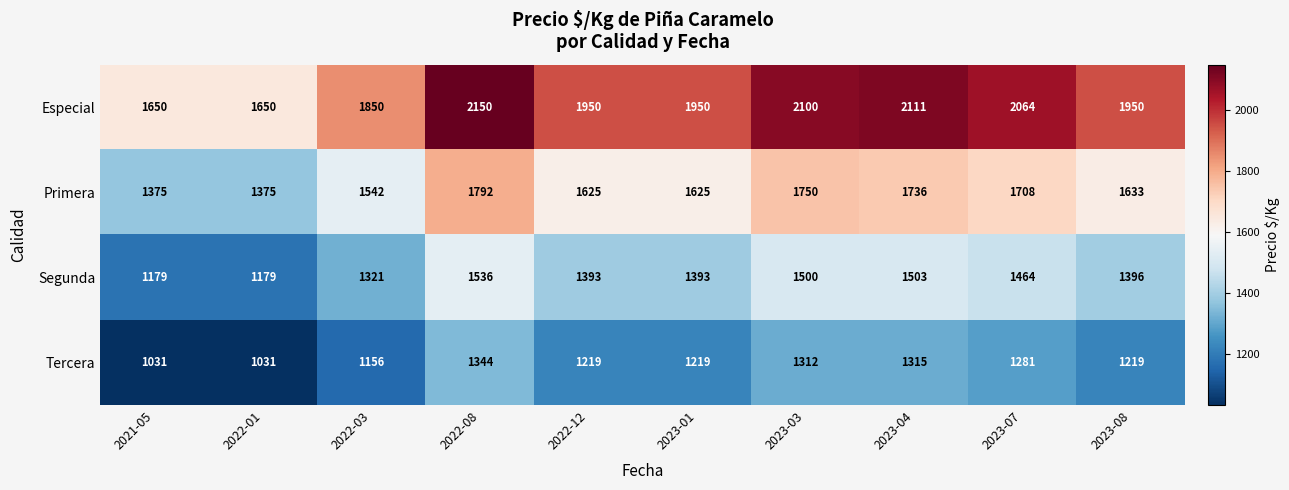

At which category is the sum across all series the highest?

2022-08